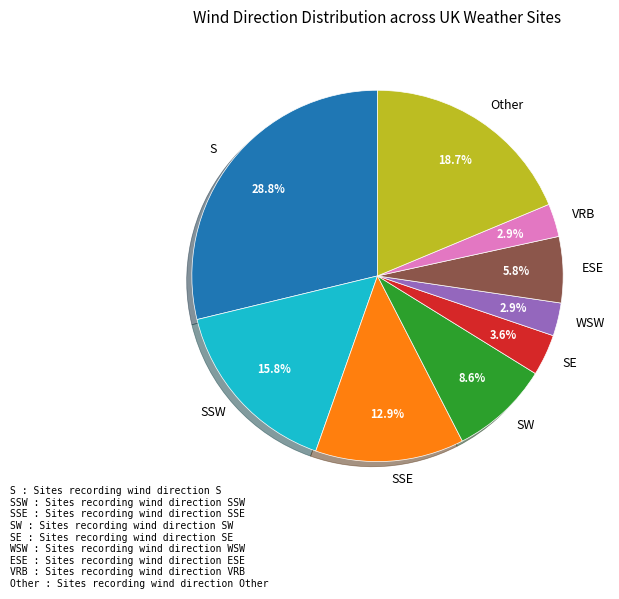

How much of the chart is everything except ESE?

94.2%